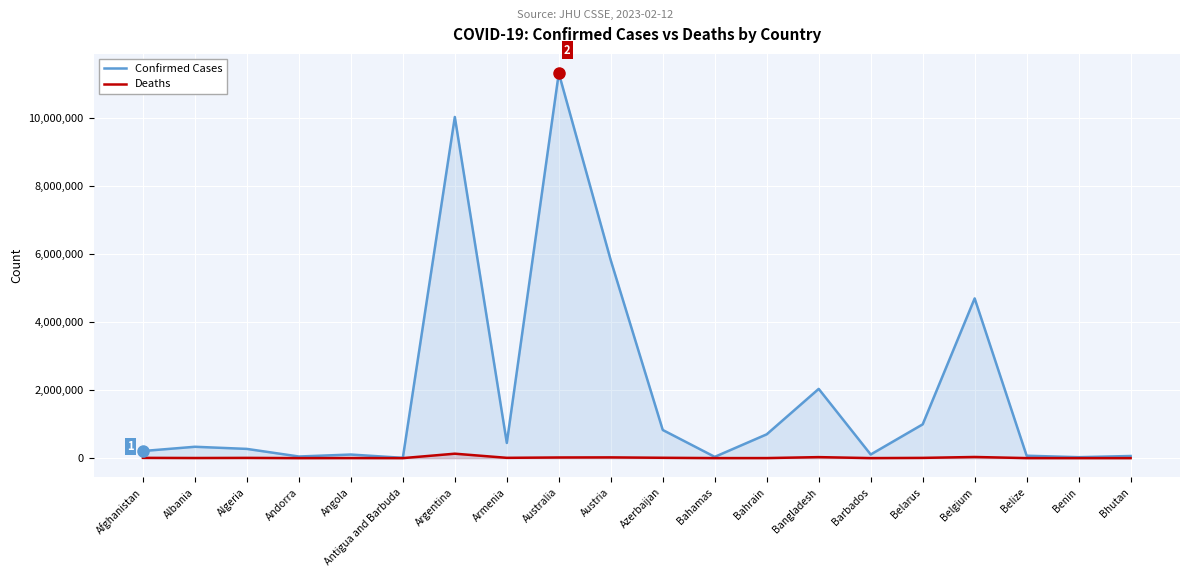

Reading left to right, list all the values displayed in this chart.

Confirmed: 208971	334243	271409	47860	105184	9106	10040329	446332	11330342	5821526	828210	37491	700835	2037664	106434	994037	4700949	70697	27990	62608
Deaths: 7896	3596	6881	165	1931	146	130437	8719	19070	21781	10098	833	1544	29444	573	7118	33616	688	163	21